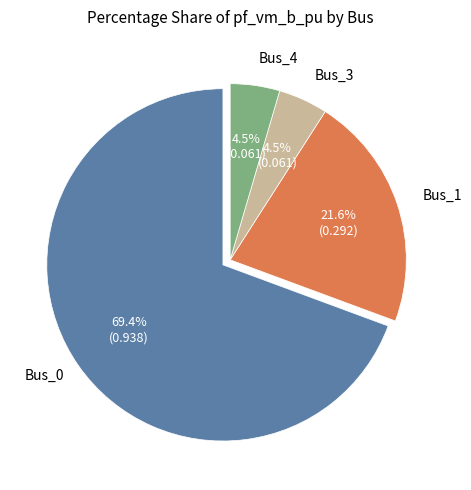

Is there any slice that represents more than half of the pie?

Yes